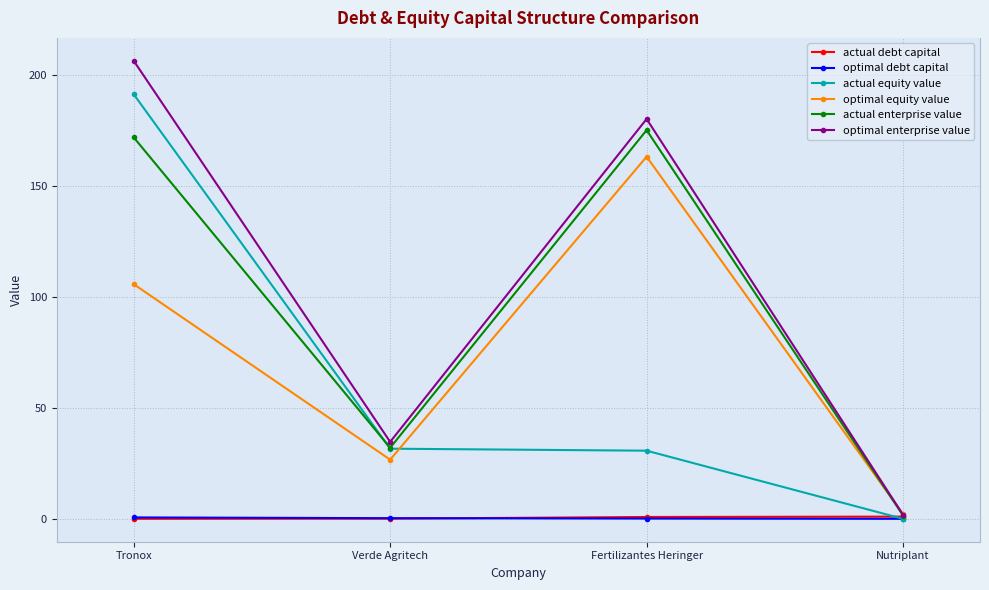

What are all the series names shown in the legend?

actual debt capital, optimal debt capital, actual equity value, optimal equity value, actual enterprise value, optimal enterprise value